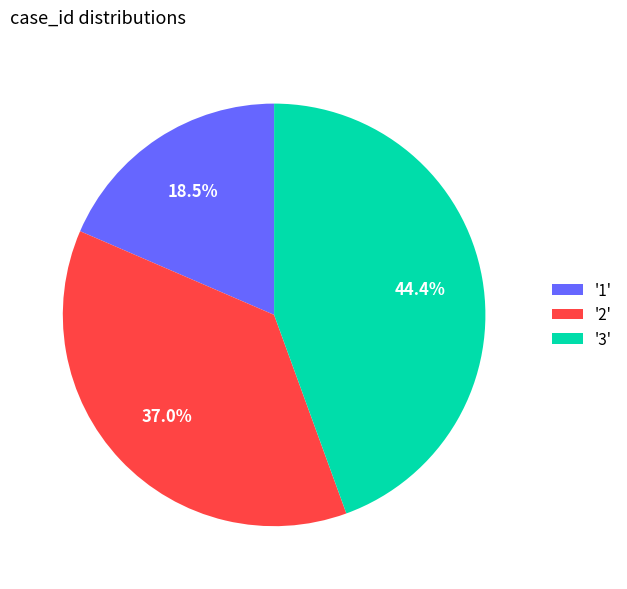

How many segments does this pie chart have?

3